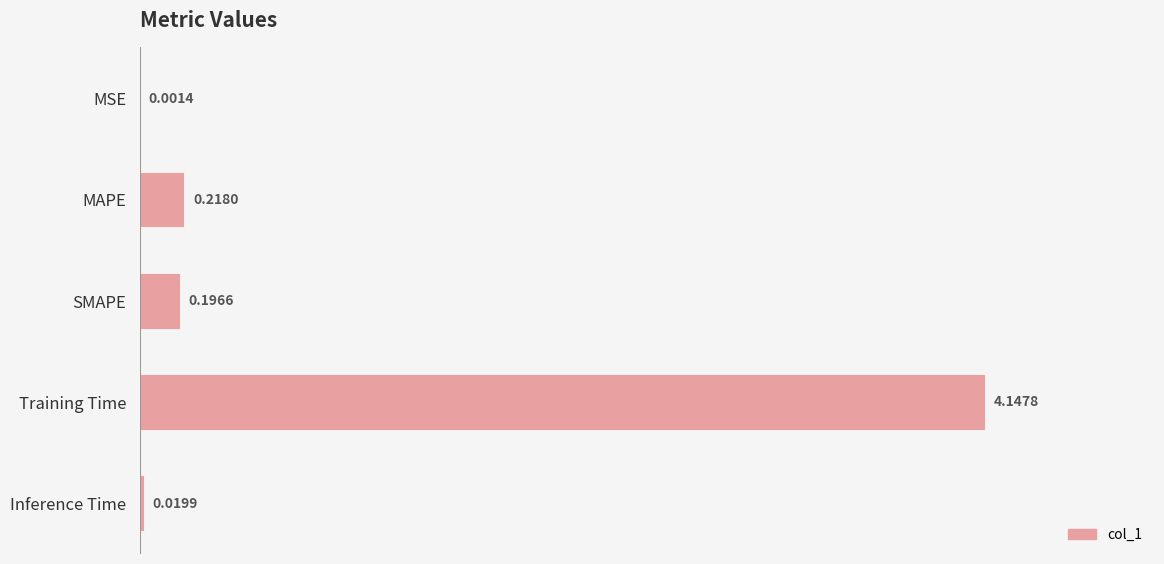

Between MAPE and Inference Time, which is larger?

MAPE